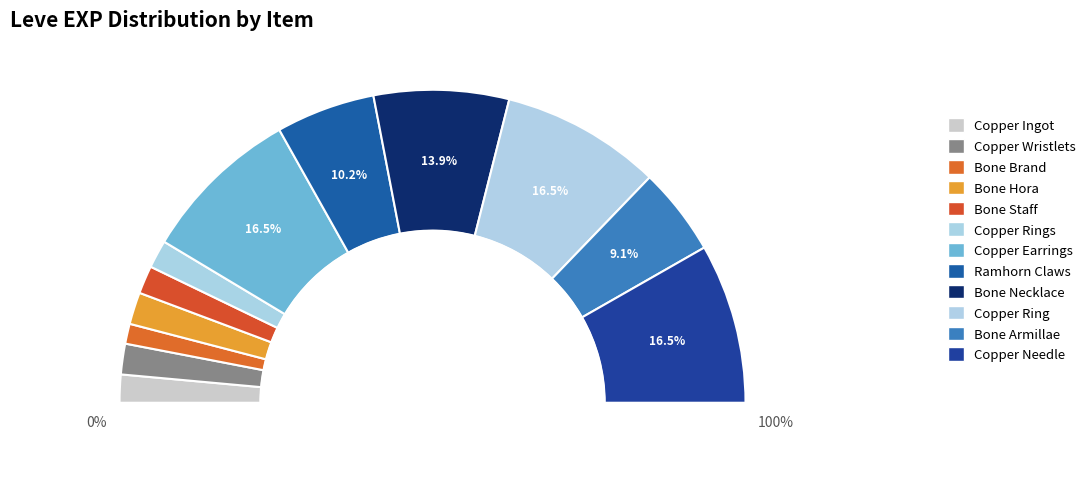

Do Copper Wristlets and Copper Ring together represent more than half of the pie?

No